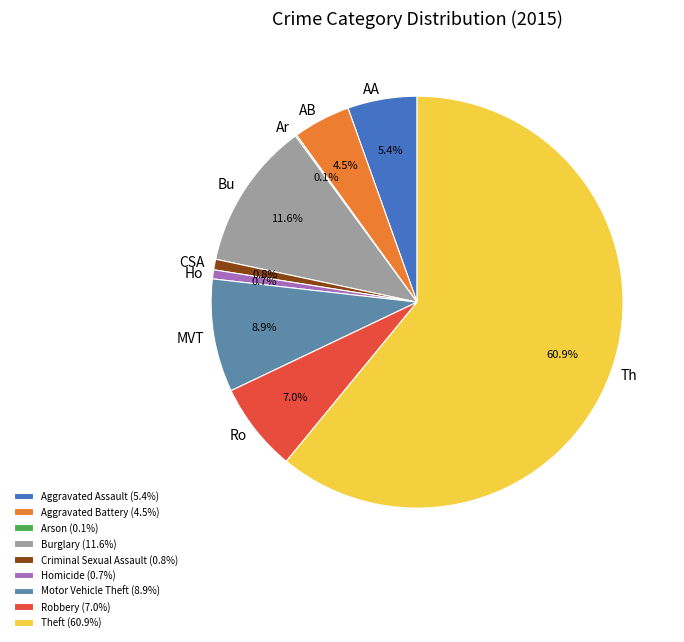

To the nearest percent, what percentage of the pie is Criminal Sexual Assault?

1%